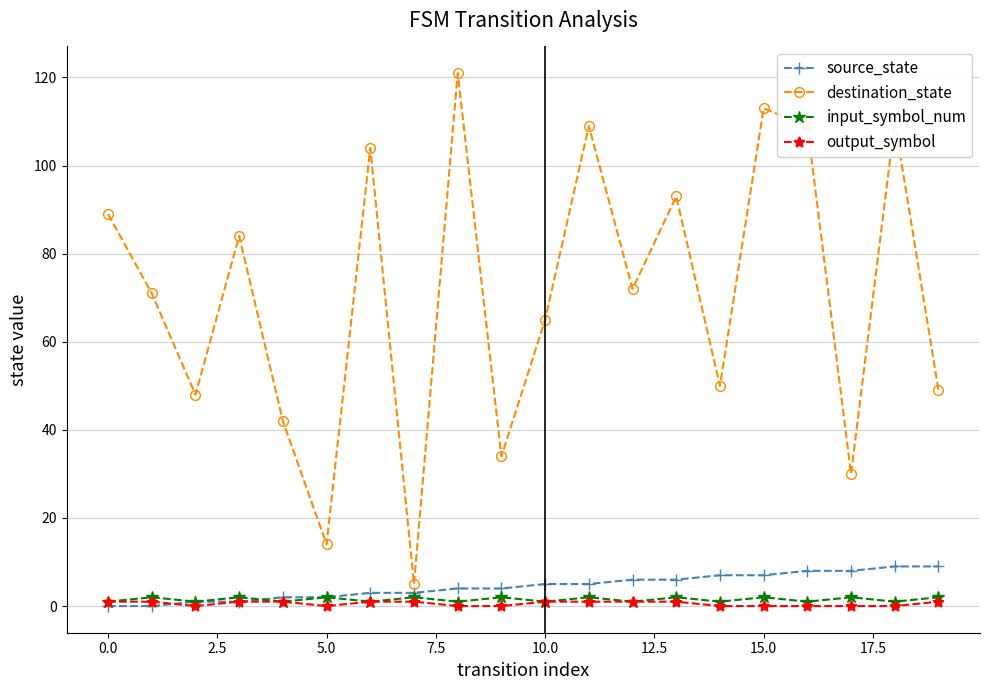

What is the sum of all input_symbol_num values?

30